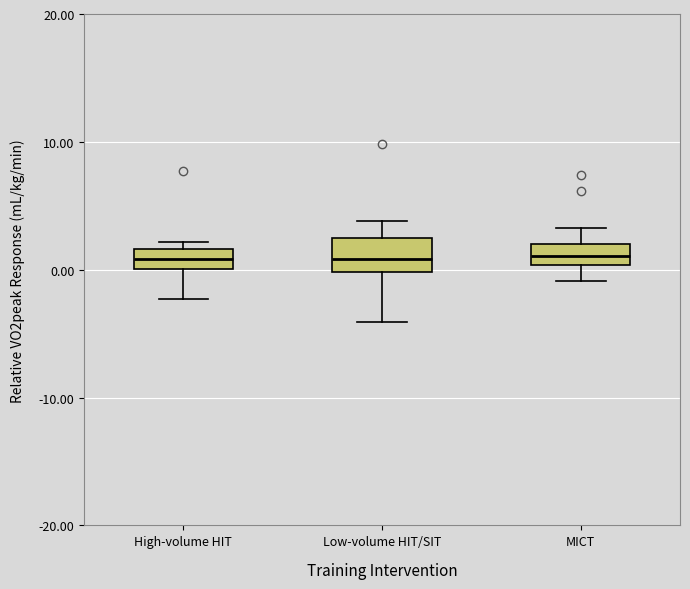

Where is the upper edge of the box for Low-volume HIT/SIT on the y-axis? The values are not printed on the chart, so give them approximately, as read against the axis.

2